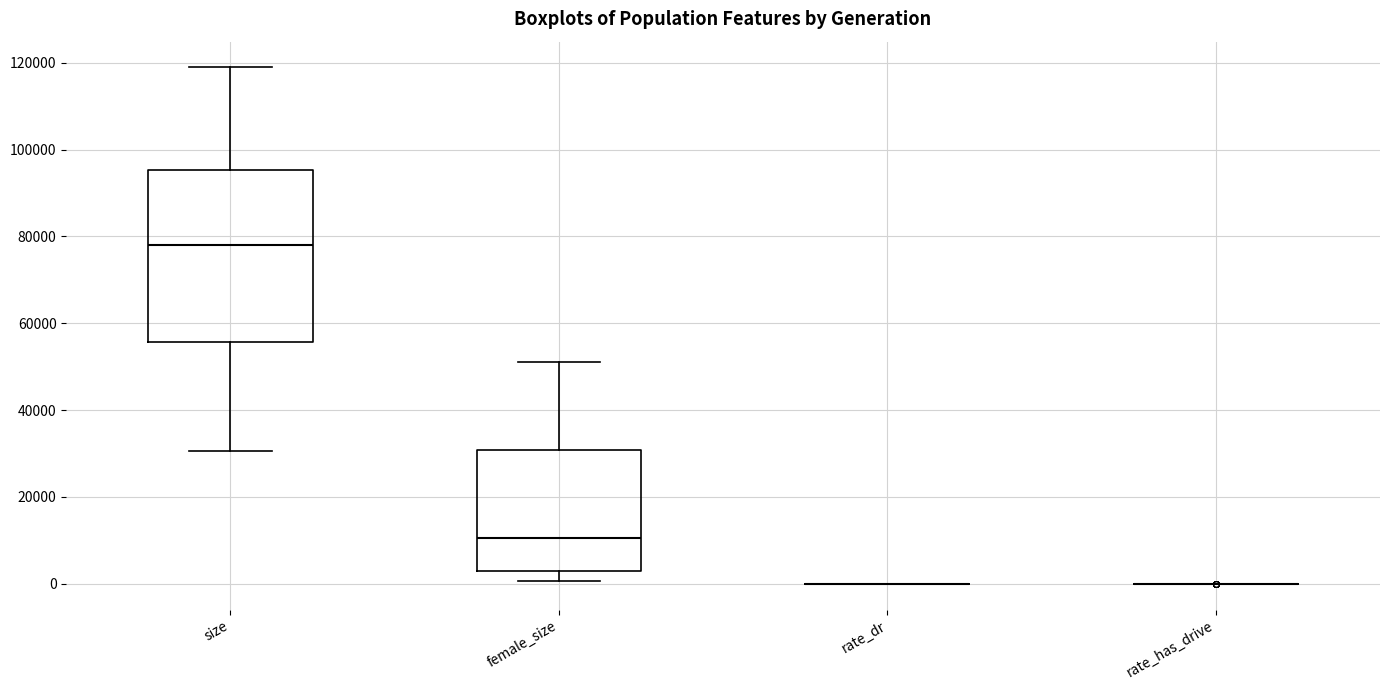

Comparing the boxes themselves (not the whiskers), which one is the tallest?

size